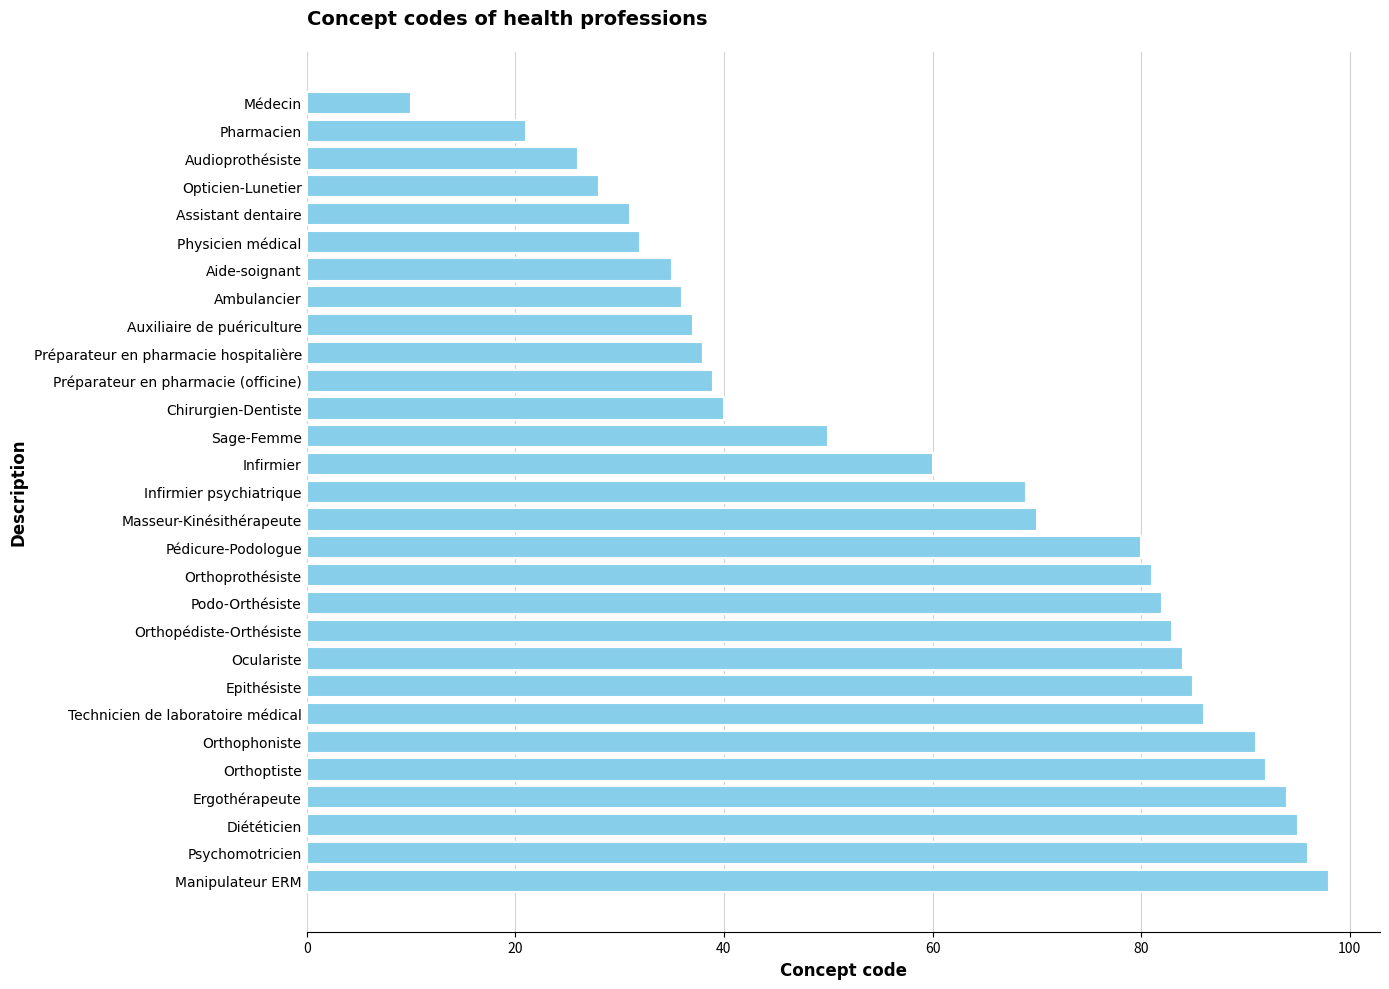

Rank the categories by value from lowest to highest.

Médecin, Pharmacien, Audioprothésiste, Opticien-Lunetier, Assistant dentaire, Physicien médical, Aide-soignant, Ambulancier, Auxiliaire de puériculture, Préparateur en pharmacie hospitalière, Préparateur en pharmacie (officine), Chirurgien-Dentiste, Sage-Femme, Infirmier, Infirmier psychiatrique, Masseur-Kinésithérapeute, Pédicure-Podologue, Orthoprothésiste, Podo-Orthésiste, Orthopédiste-Orthésiste, Oculariste, Epithésiste, Technicien de laboratoire médical, Orthophoniste, Orthoptiste, Ergothérapeute, Diététicien, Psychomotricien, Manipulateur ERM